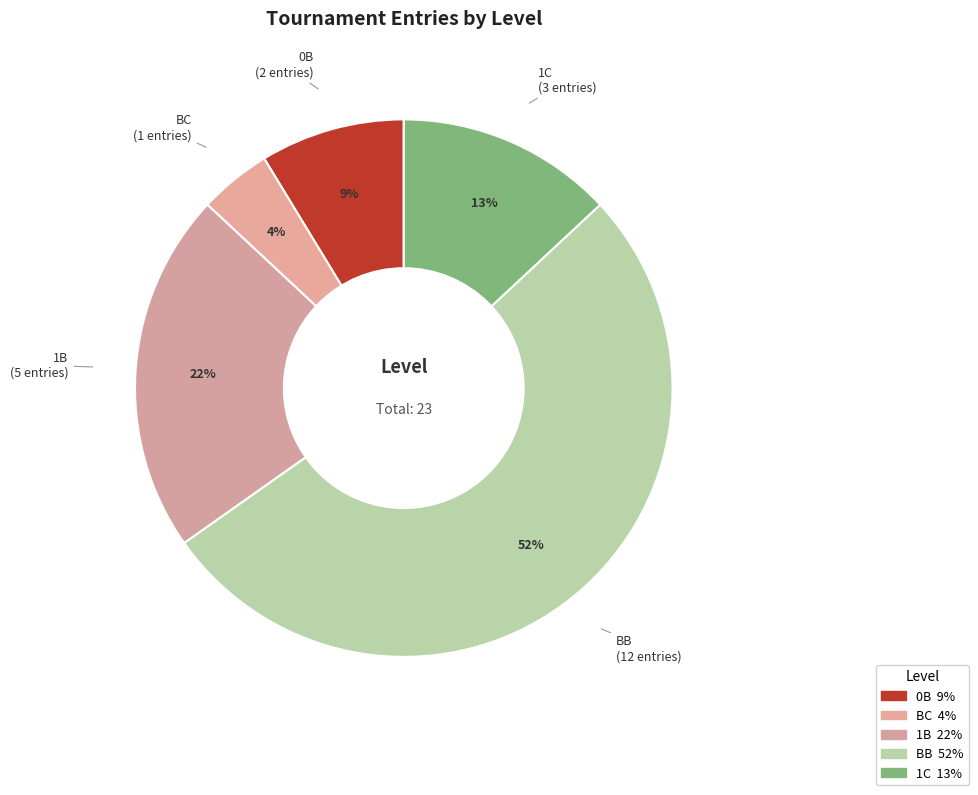

How many slices are in this pie chart?

5